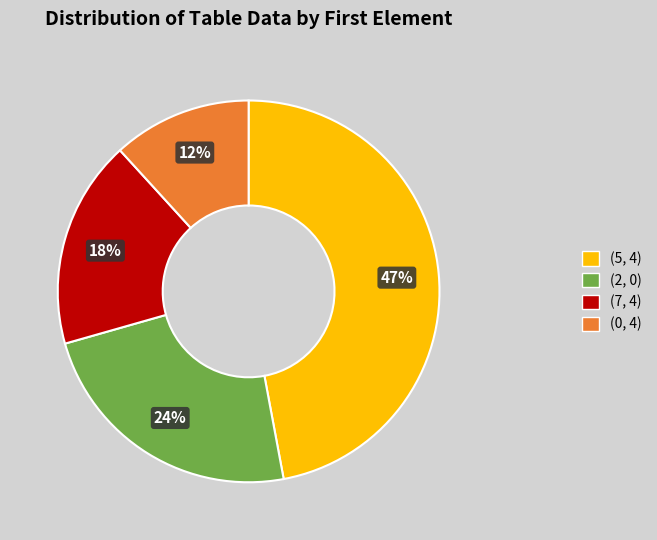

Is the sum of (5, 4) and (2, 0) greater than half?

Yes